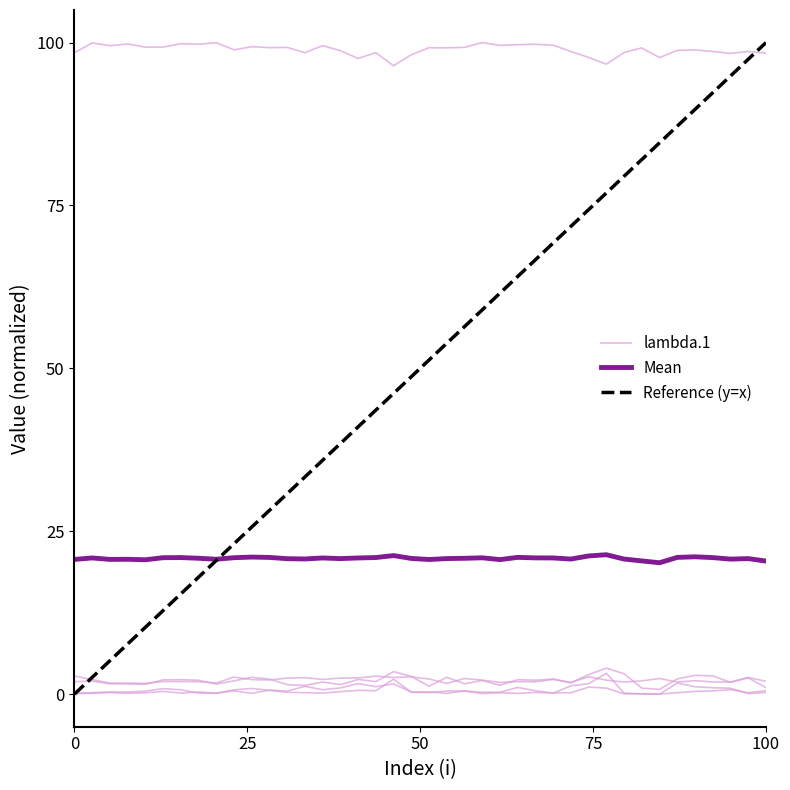

How many series are shown in this chart?

5